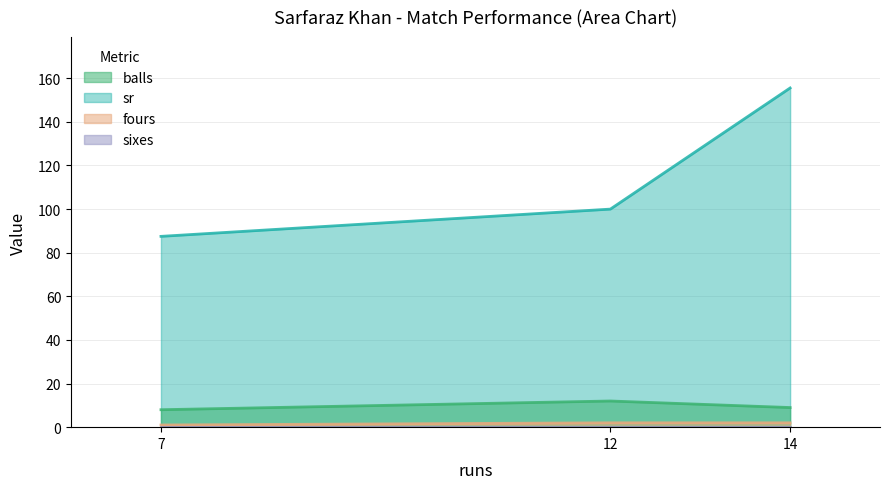

At which category is the sum across all series the highest?

14